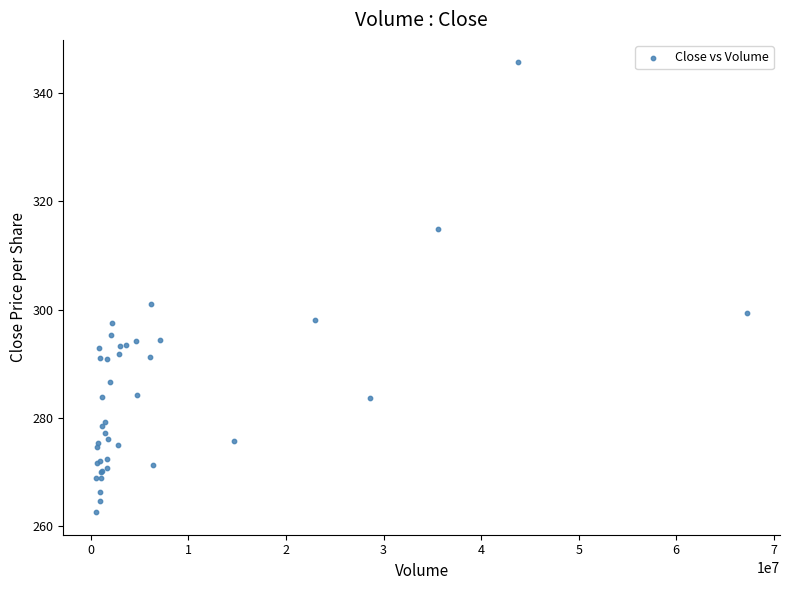

What Y value in the scatter plot is closest to 304?

301.0